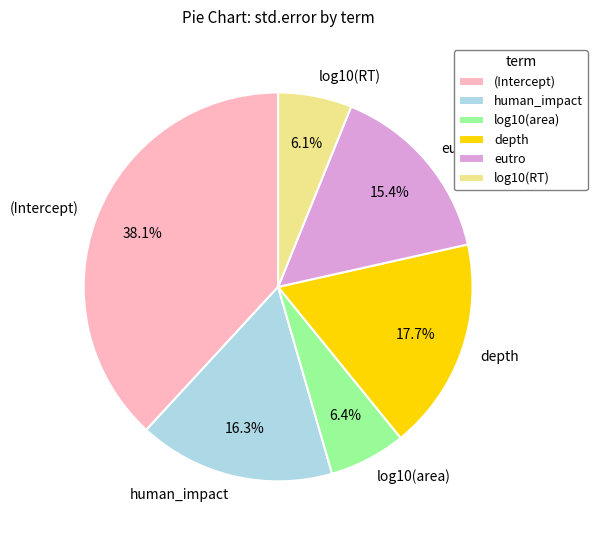

To the nearest percent, what is the average slice percentage?

17%